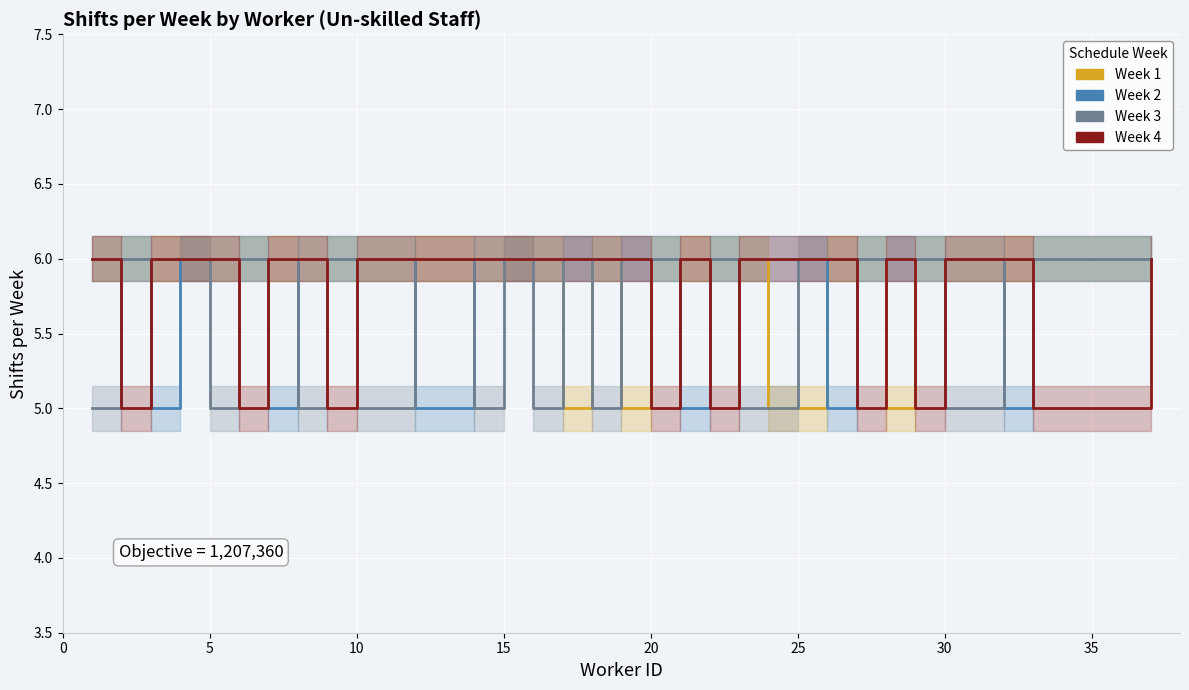

In Week 3, how many points are higher than both neighbors (excluding endpoints)?

3